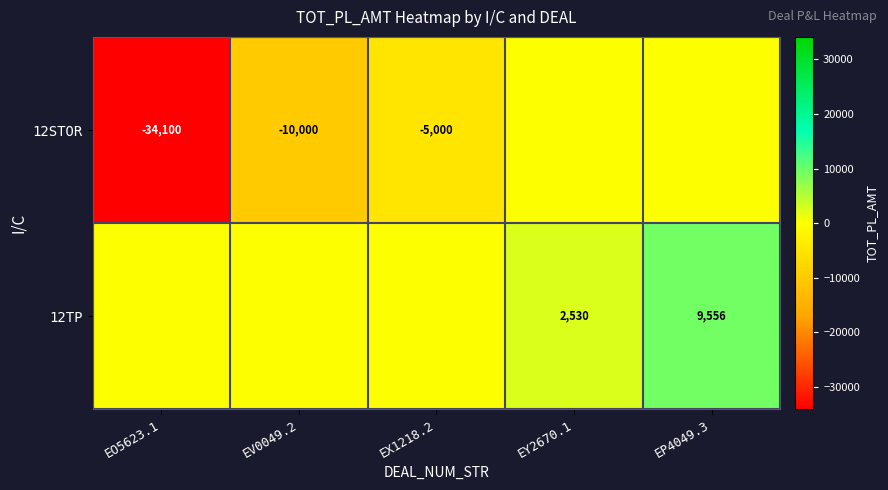

What is the sum of the 12STOR values at EX1218.2 and EV0049.2?

-15000